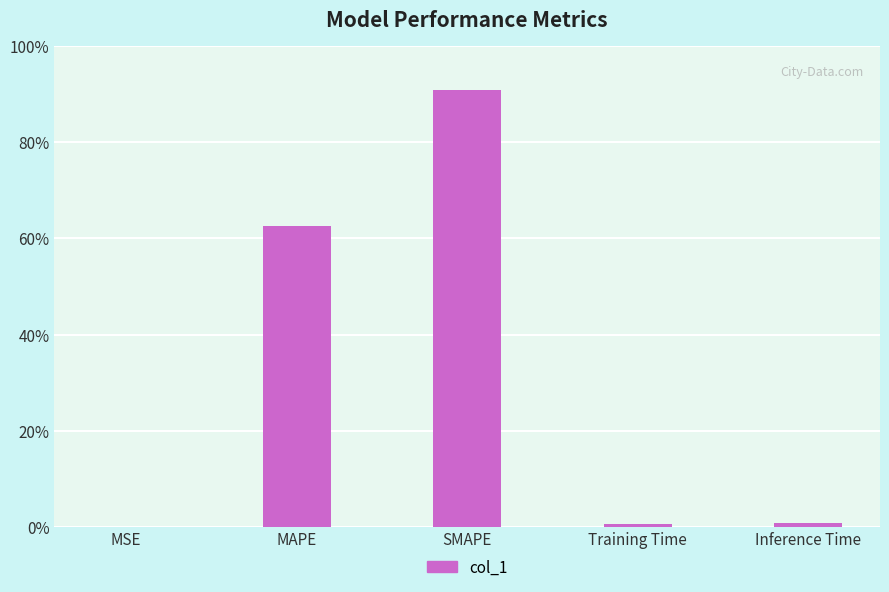

What is the sum of the values at MAPE and SMAPE?

153.4